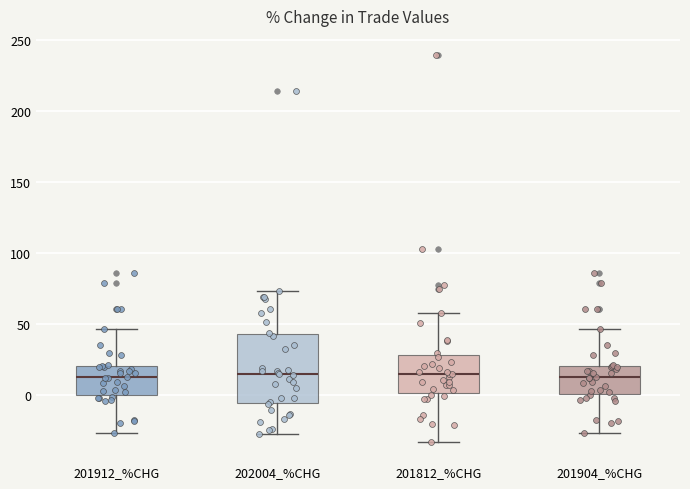

Reading left to right, transcribe this box plot: for each box, give where its median line is, the range the box spans, and where its two whiskers end, as read against the y-axis. The values are not printed on the chart, so give them approximately, as read against the axis.

201912_%CHG: median 15, box 0 to 20, whiskers -25 to 45
202004_%CHG: median 15, box -5 to 45, whiskers -25 to 75
201812_%CHG: median 15, box 0 to 30, whiskers -35 to 60
201904_%CHG: median 15, box 0 to 20, whiskers -25 to 45